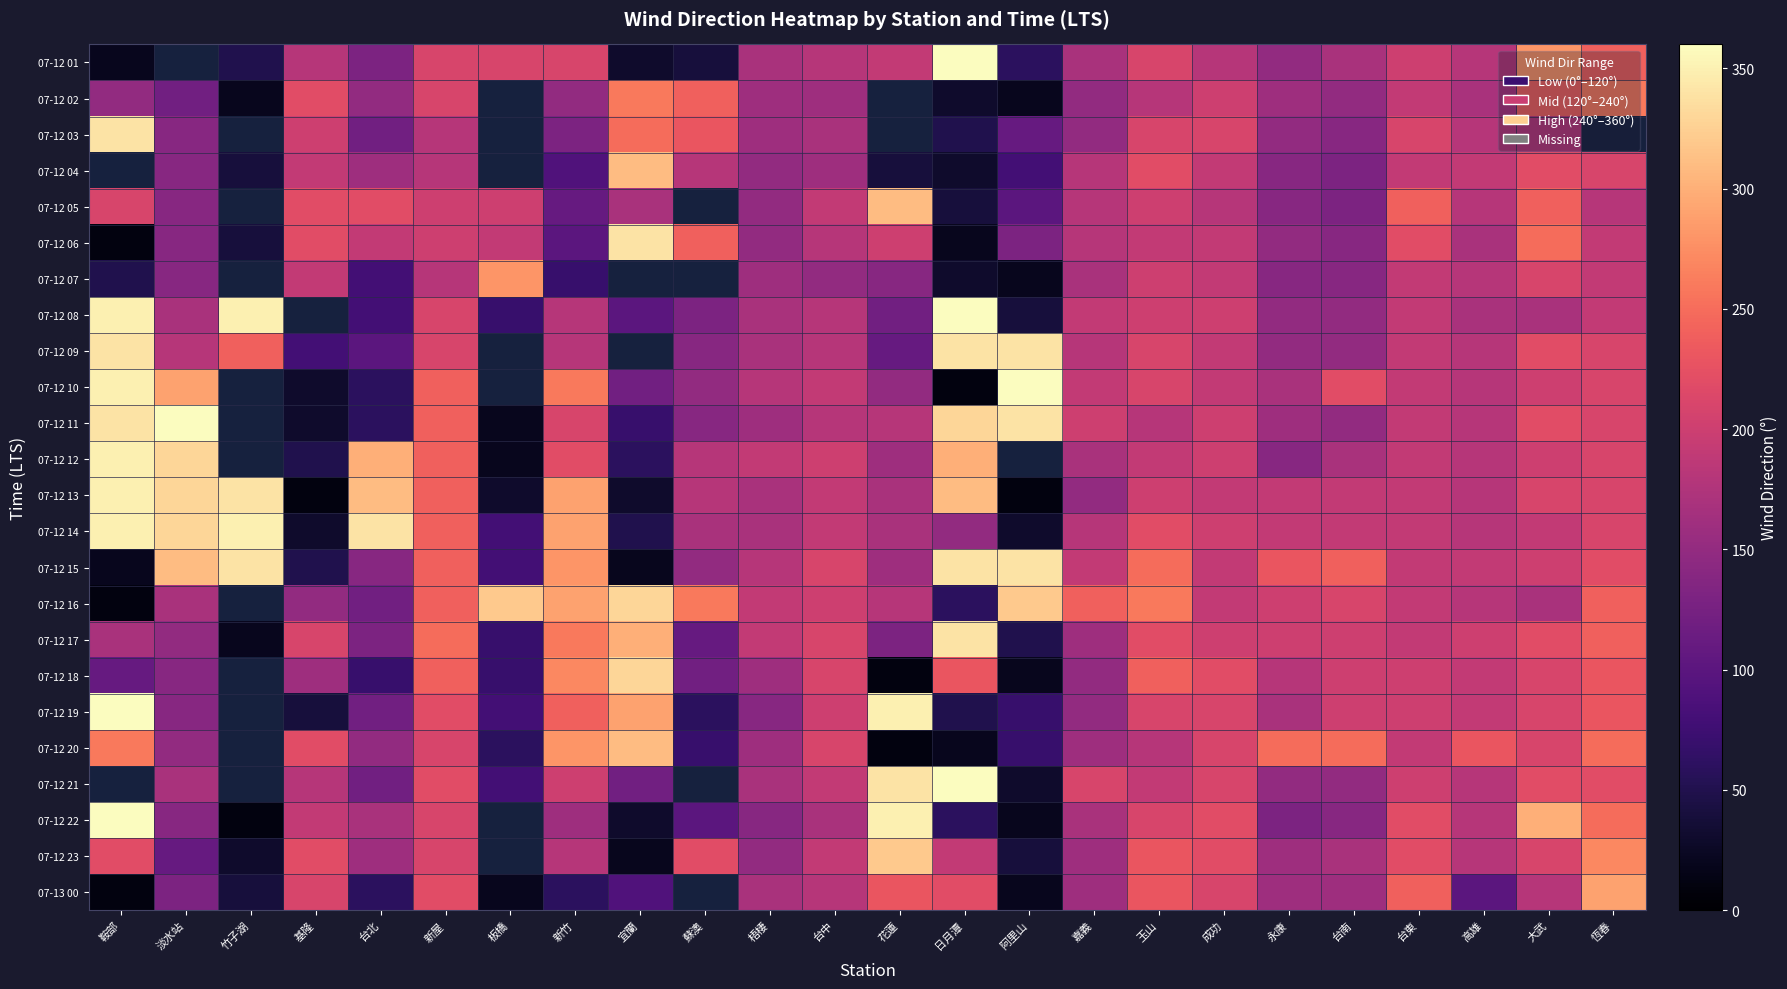

What is the difference between the maximum and minimum values in the 07-12 01 series?

340.0